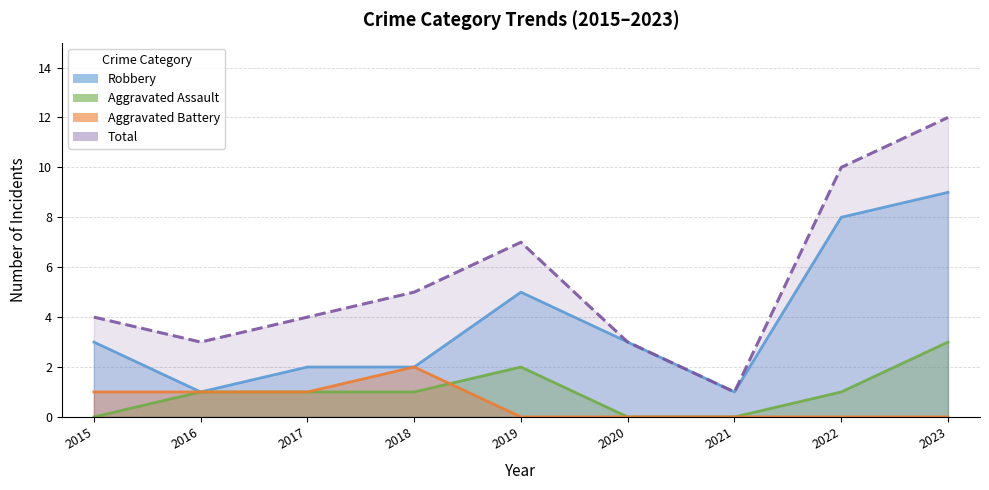

What is the difference between the Robbery values at 2018 and 2020?

1